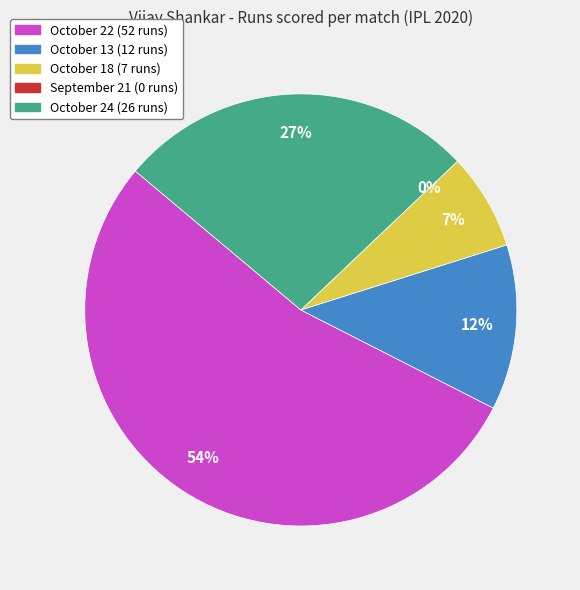

What is the ratio of the value at October 18 to the value at October 24?

0.3